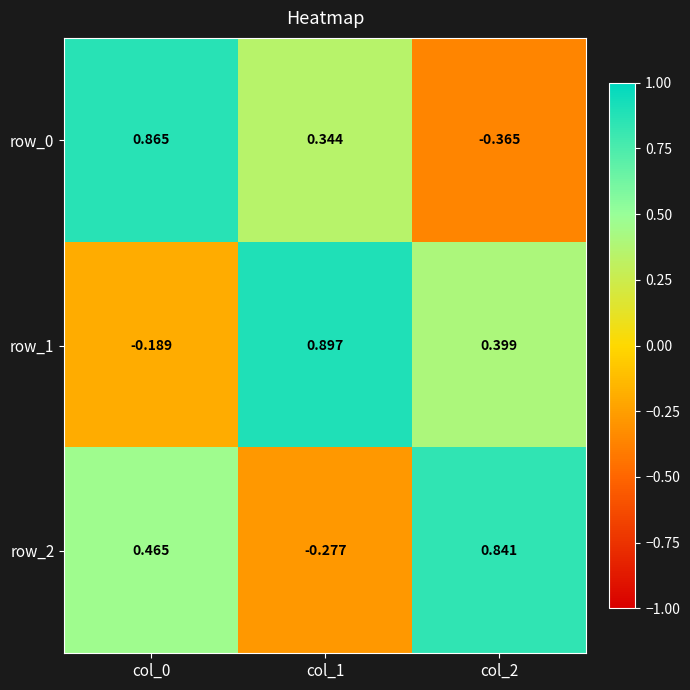

How many data points in row_1 are above 0?

2